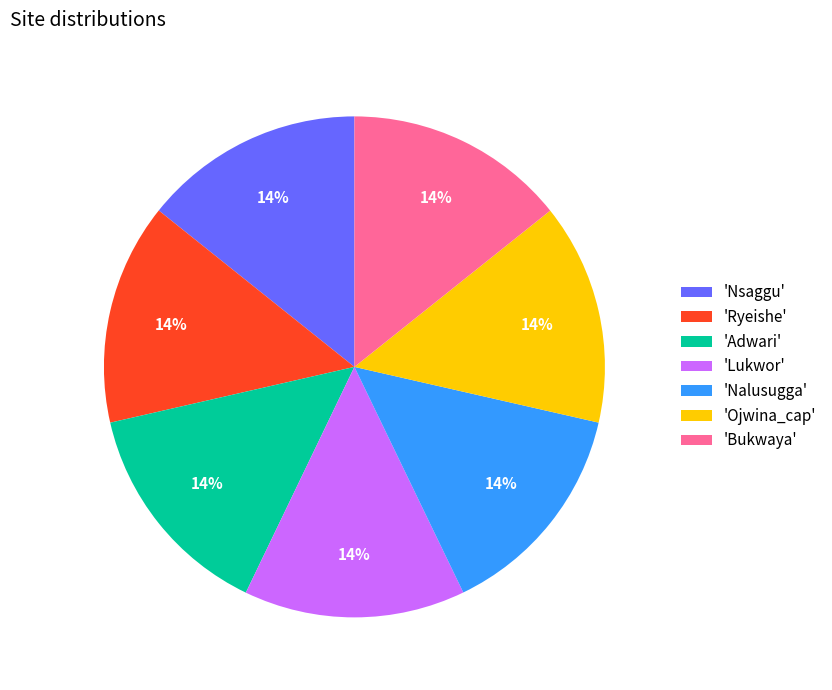

Approximately how many times larger is the value at 'Nalusugga' compared to 'Lukwor'?

1.0